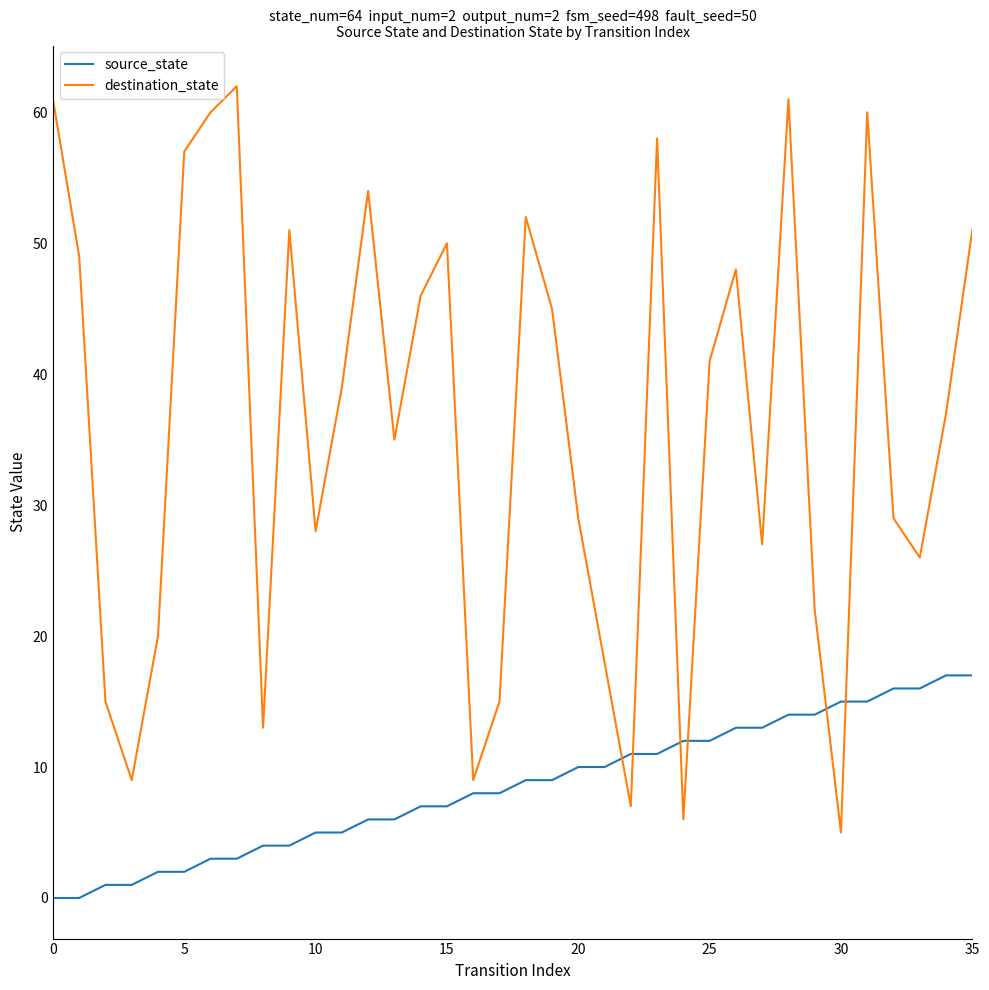

Which series has the largest total across all categories?

destination_state